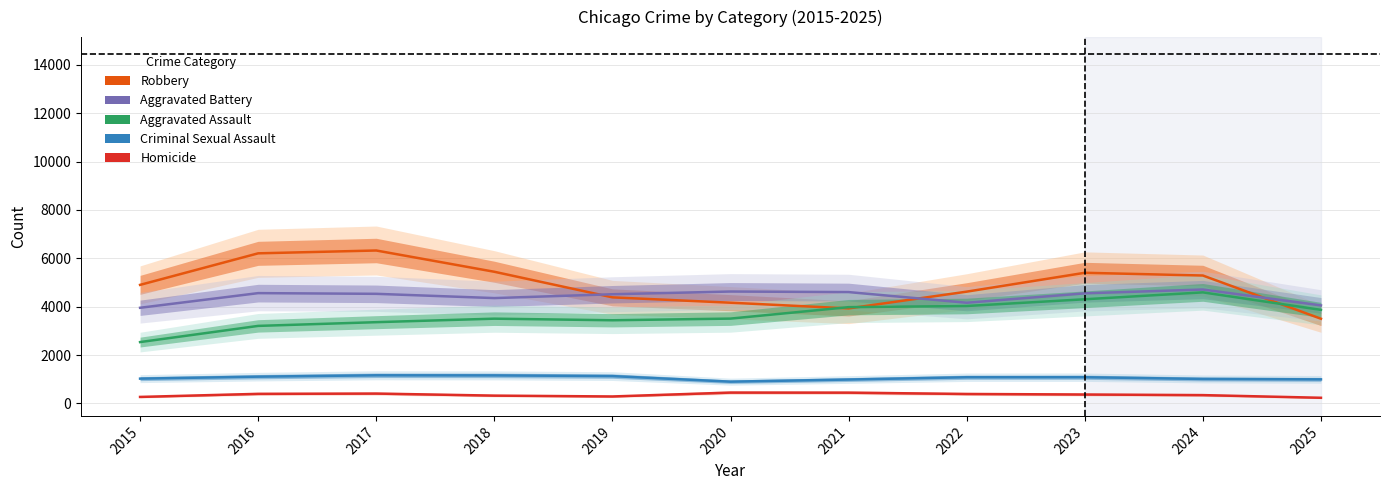

The Aggravated Assault series shows 4836 at 2020. True or false?

False